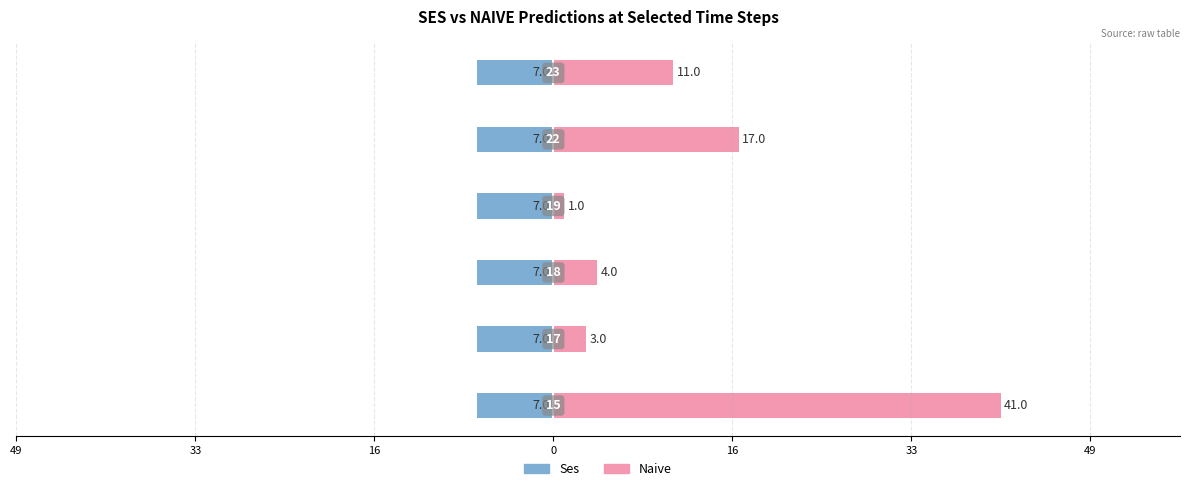

Which has a higher value, 33 or 0?

33